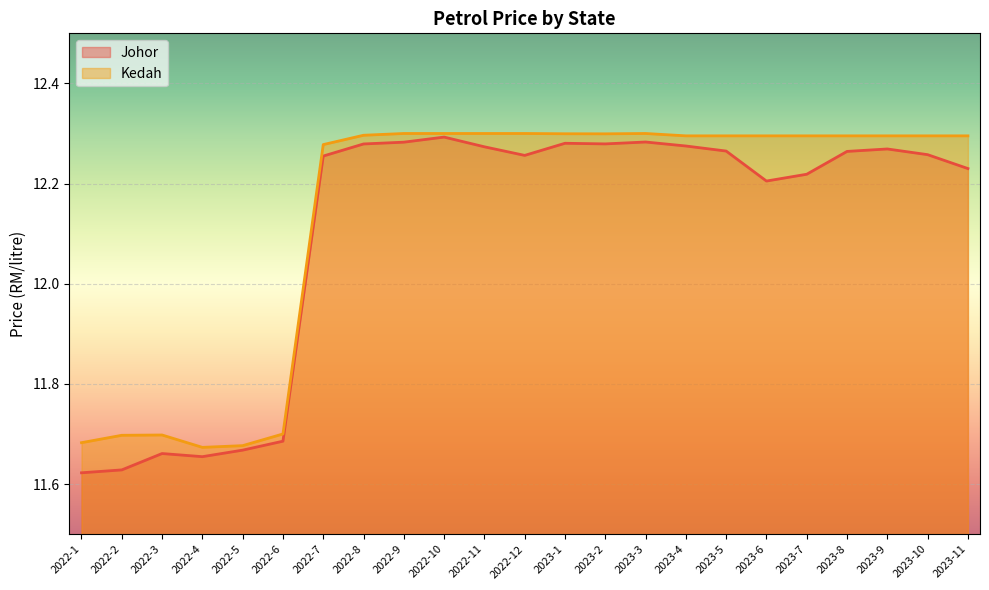

How many data points in Kedah are above 12?

17